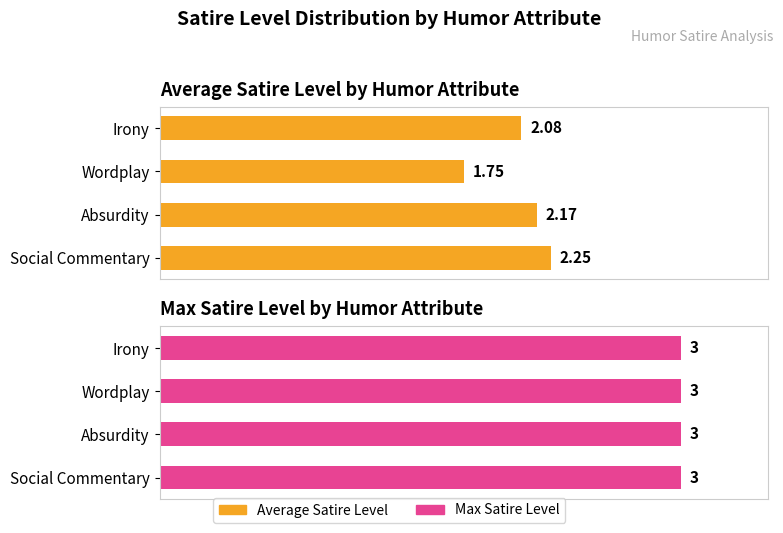

What are all the series names shown in the legend?

Average Satire Level, Max Satire Level